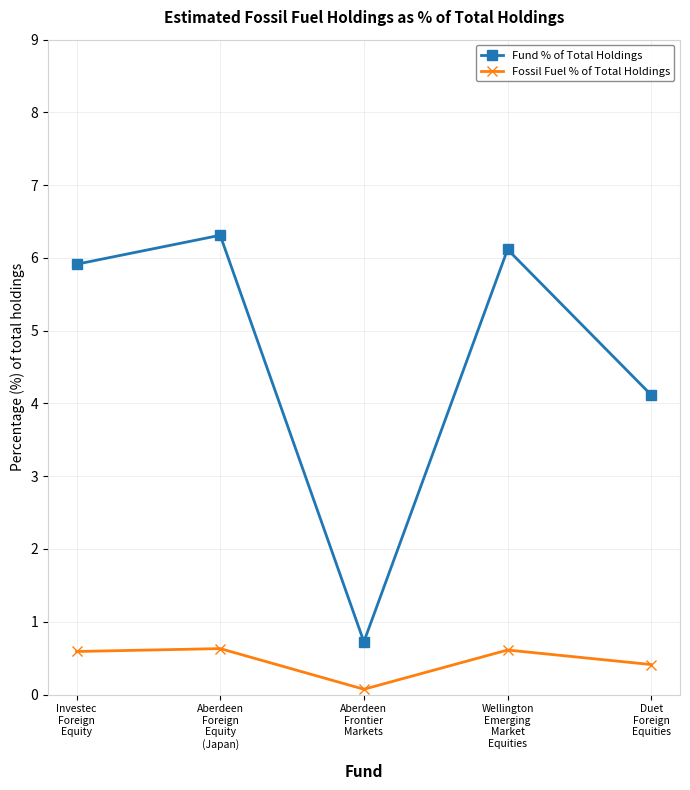

Count the Fossil Fuel % of Total Holdings values in the range 0 to 1.

5